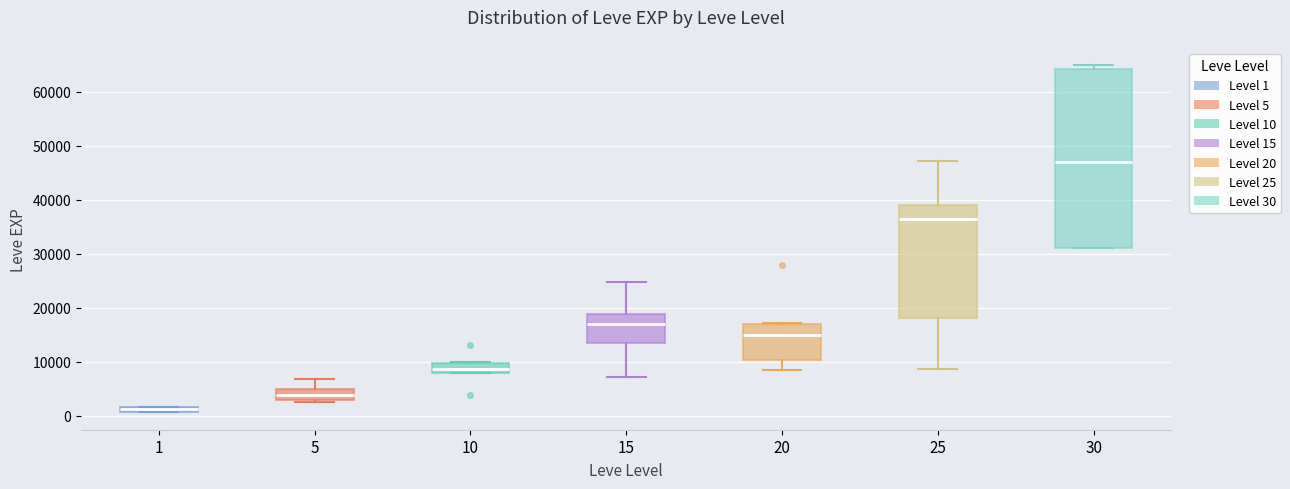

Which box's median line is the highest?

30